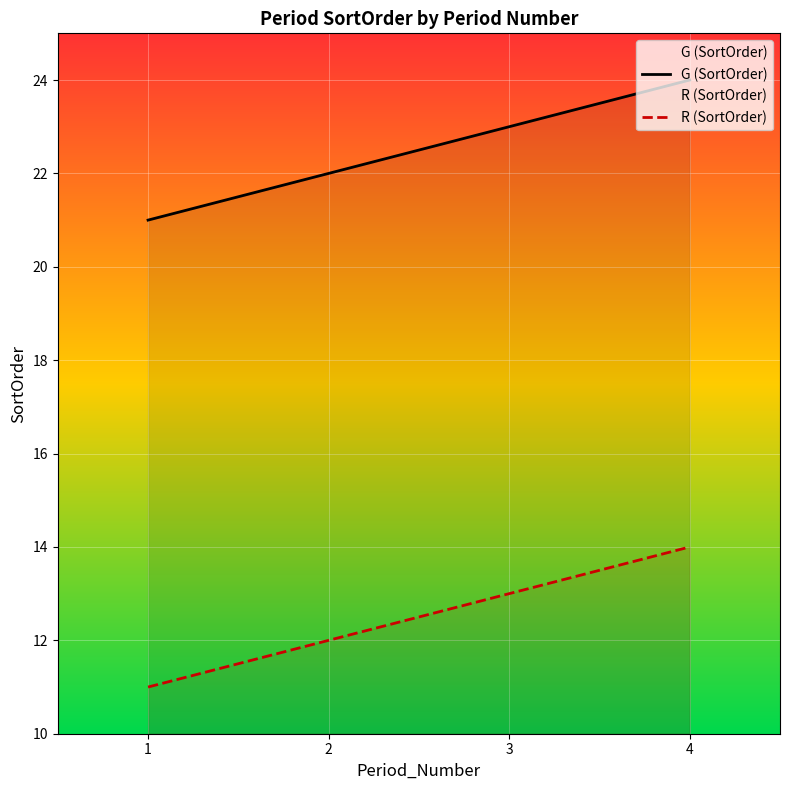

How many categories are shown in the chart?

4